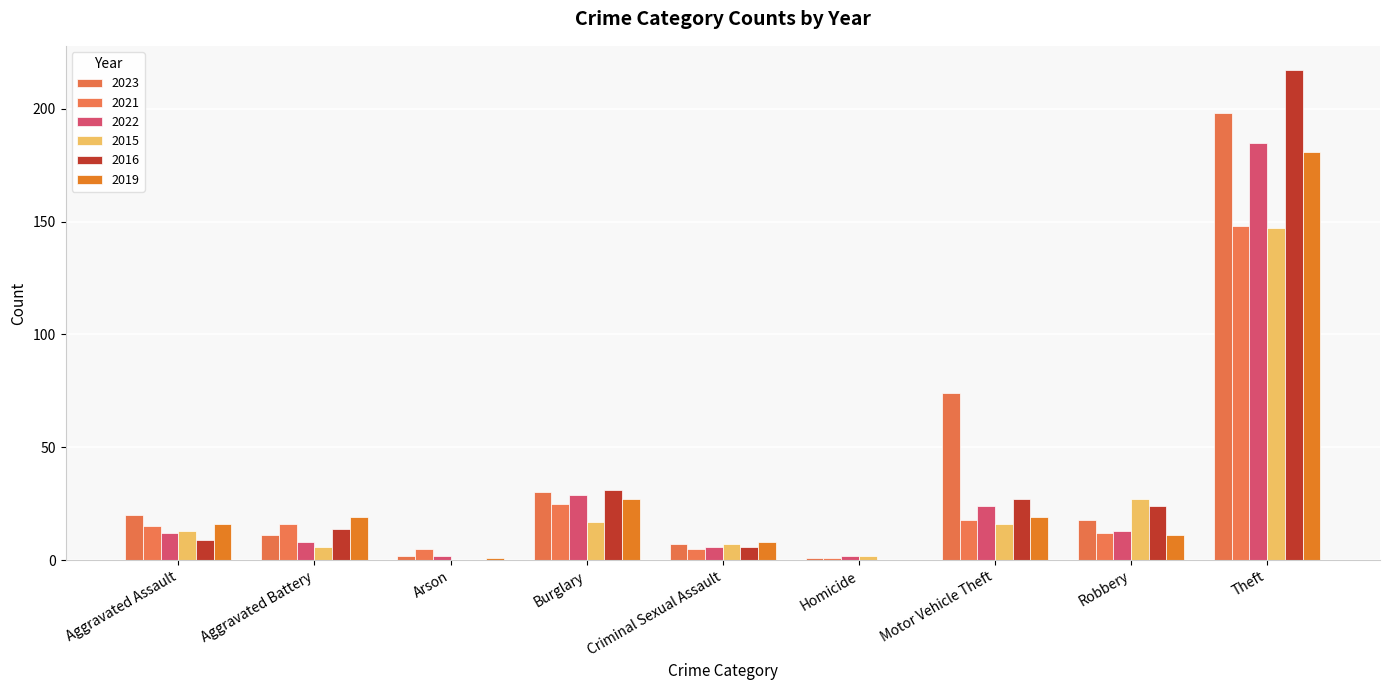

How many categories are shown in the chart?

9